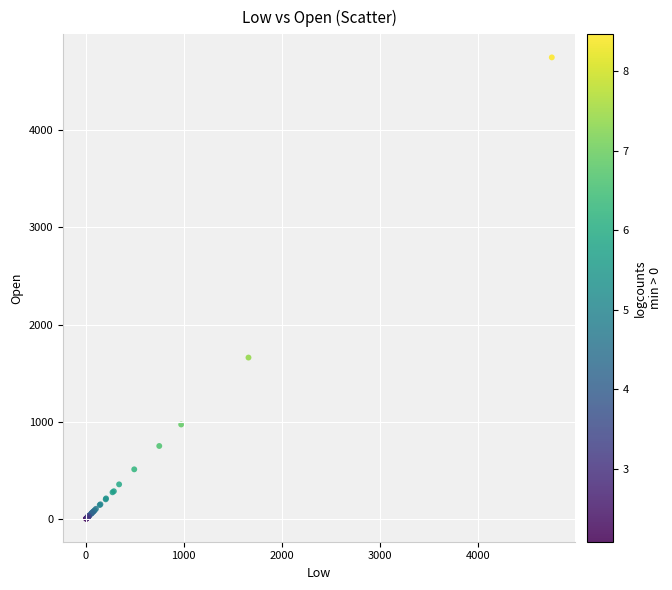

What Y value in the scatter plot is closest to 2377?

1663.0